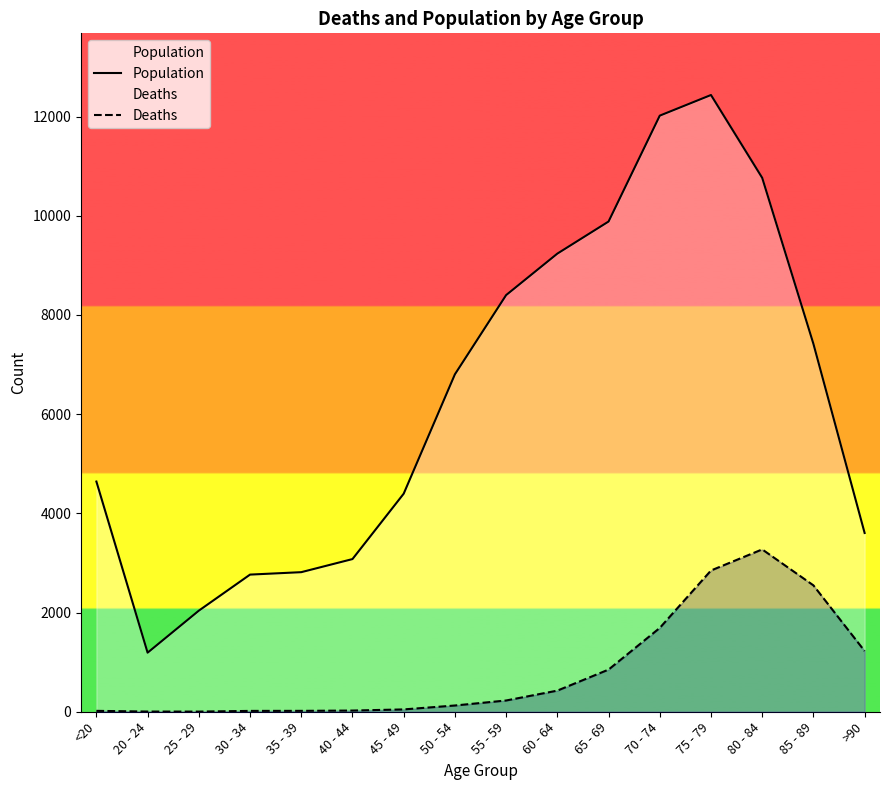

Is it true that Deaths equals 3 at 25 - 29?

True